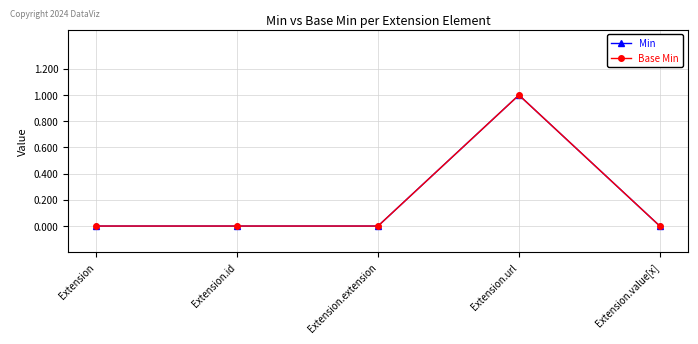

What position from the left is Extension.id?

2